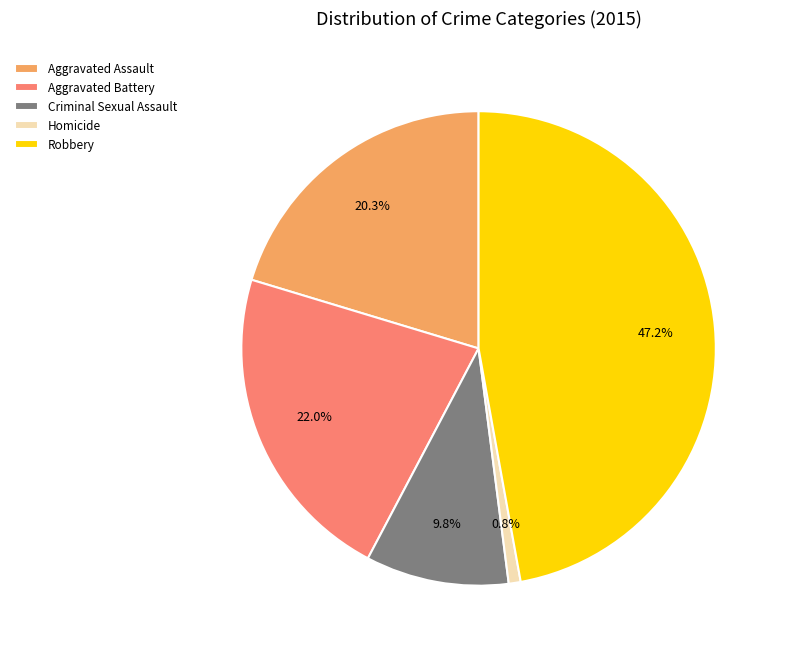

What is the ratio of the value at Robbery to the value at Criminal Sexual Assault?

4.8